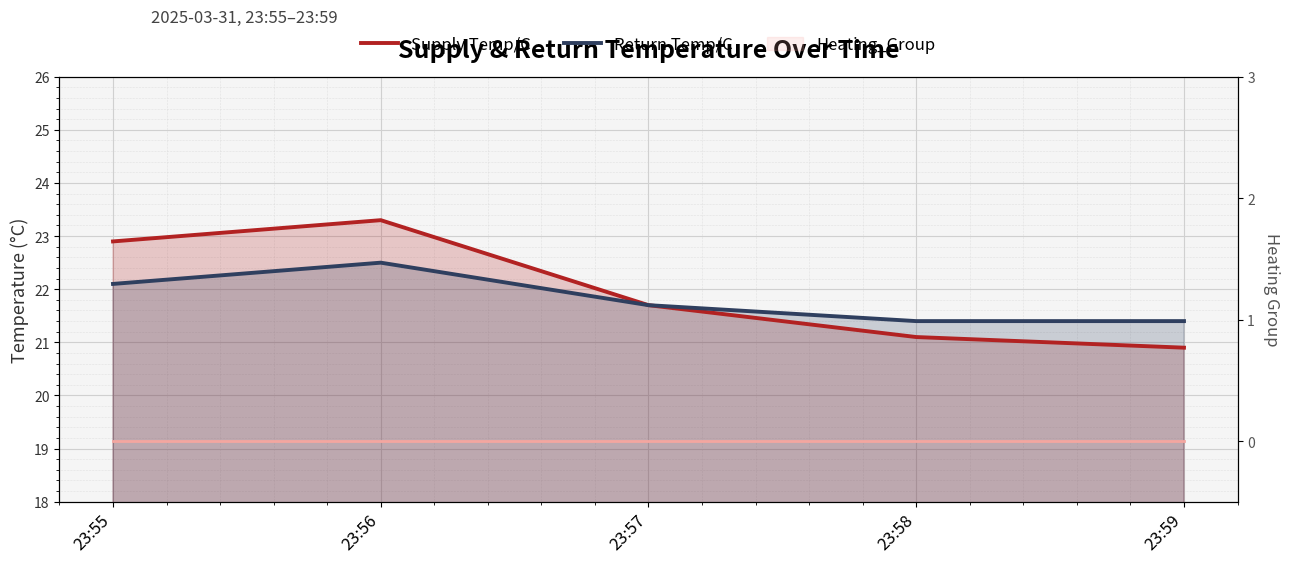

At which category is the sum across all series the highest?

23:56